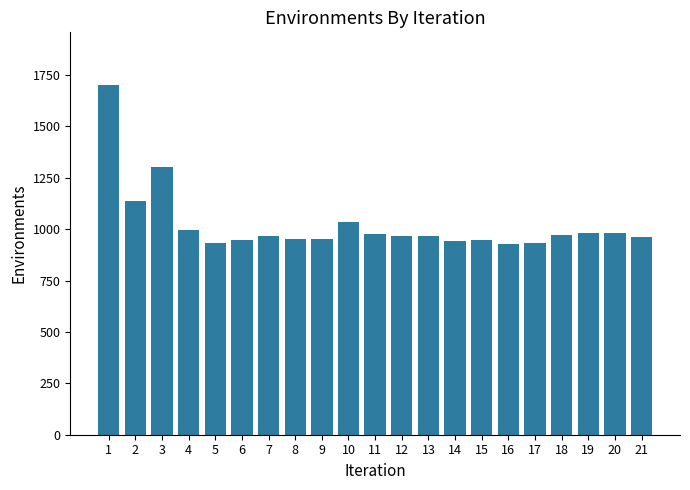

Which label corresponds to the largest value in the chart?

1